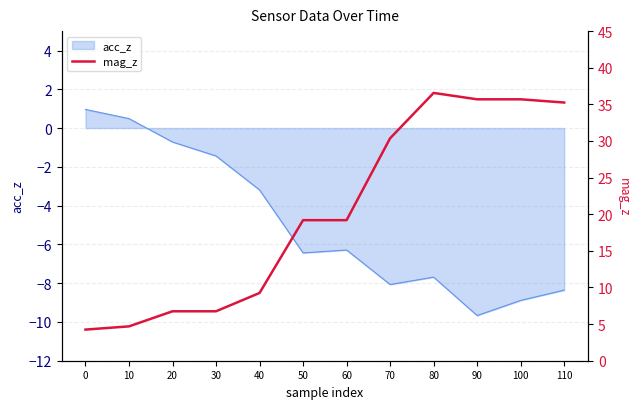

Is it true that acc_z equals -8.9 at 100?

True